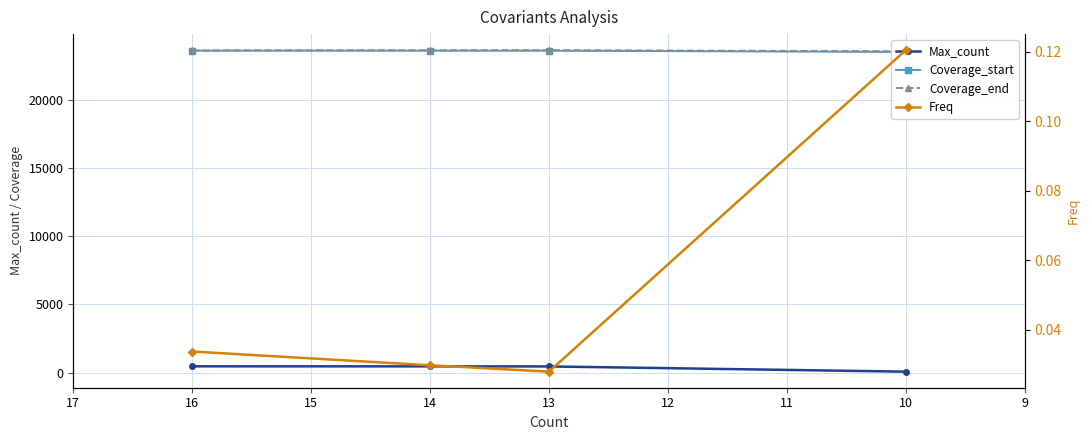

What is the value of the Coverage_start point at the 3rd from the left?

23580.0